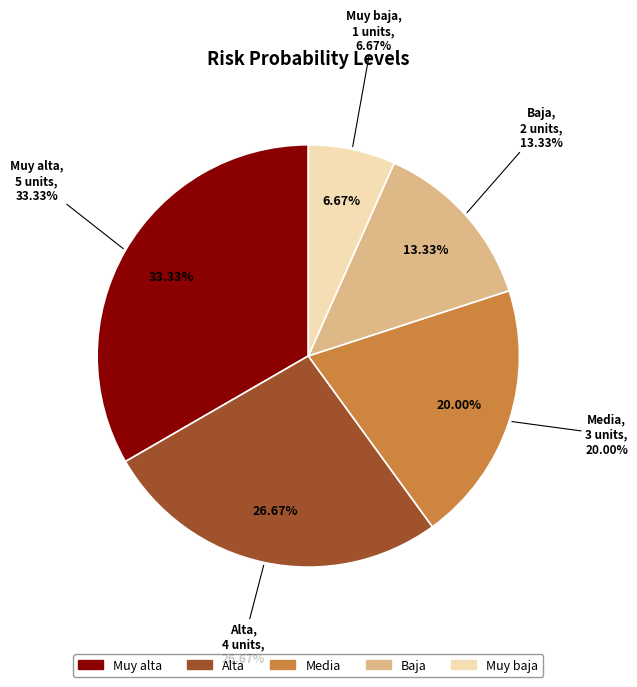

Combined, do Baja and Media account for over 50%?

No